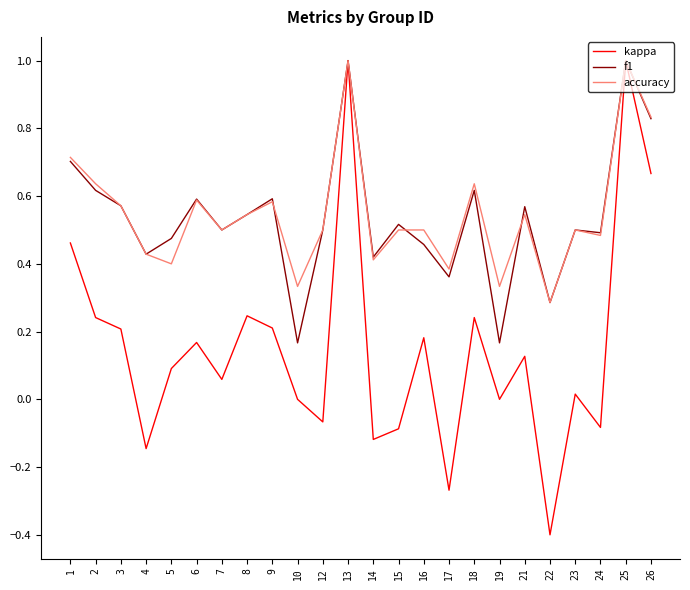

Count the number of data series in this chart.

3